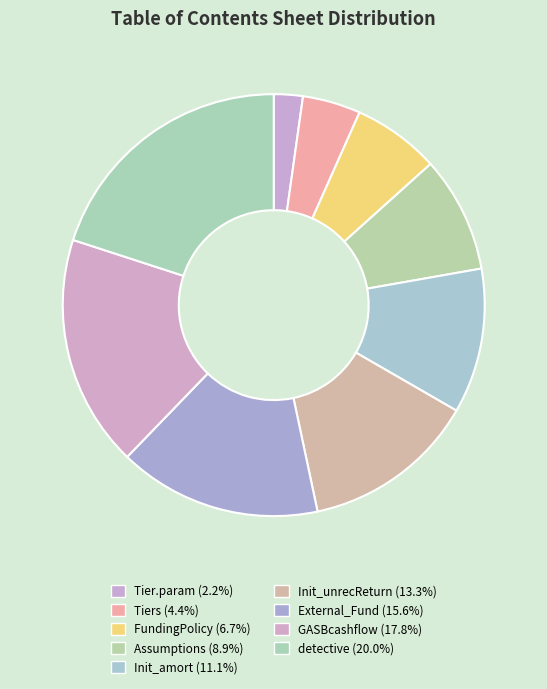

Which slice is the smallest?

Tier.param